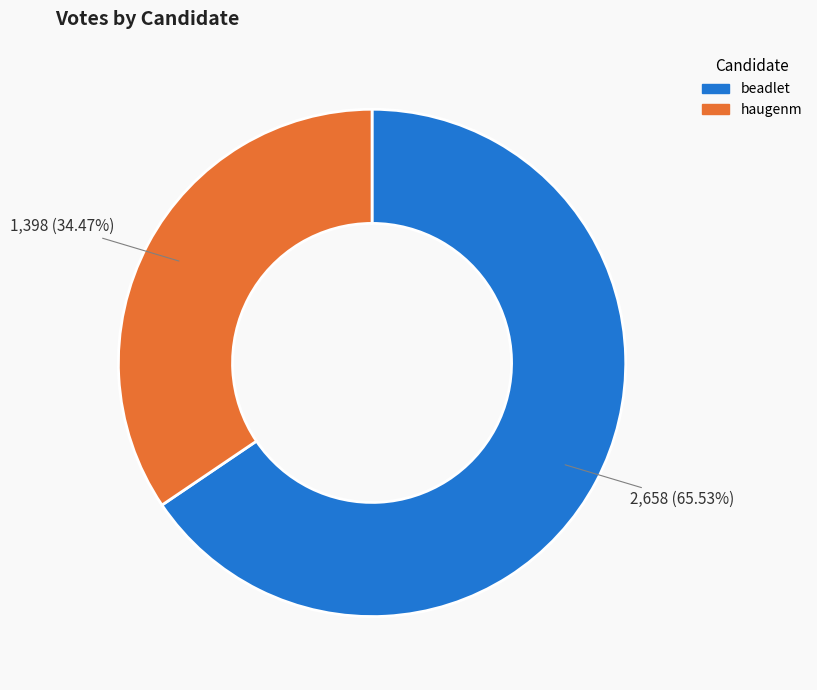

What percentage is the haugenm slice, to the nearest percent?

34%